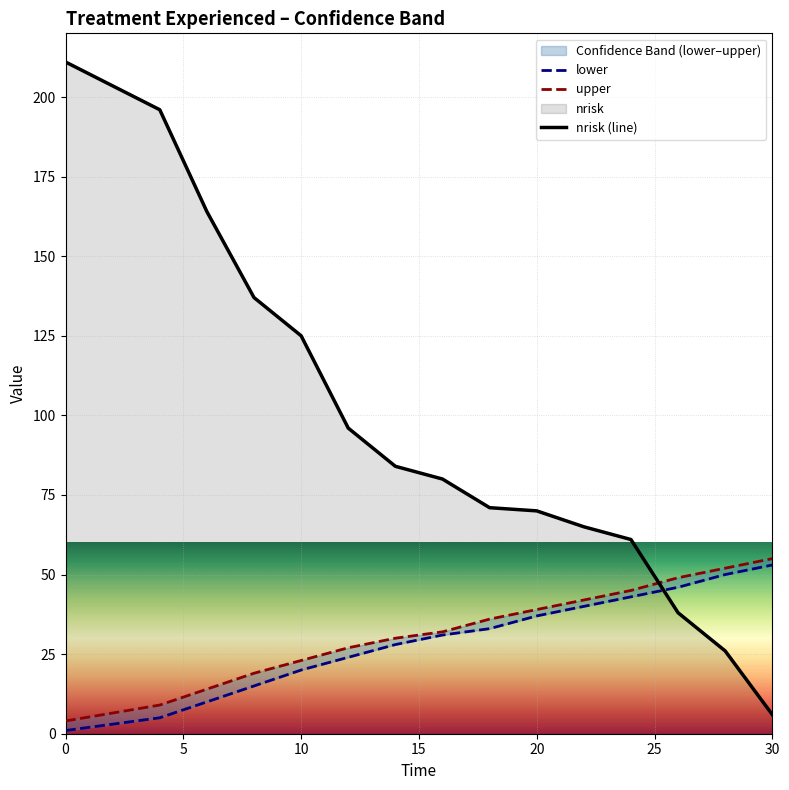

True or false: upper has more than 0 points higher than both neighbors.

False